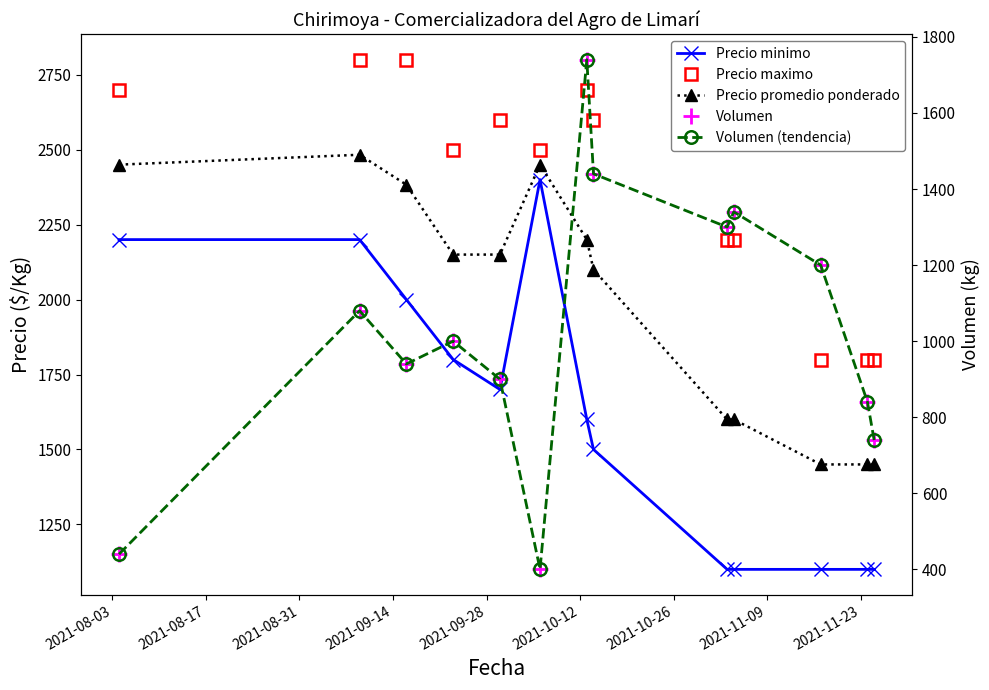

True or false: Precio promedio ponderado and Volumen cross at least once.

False